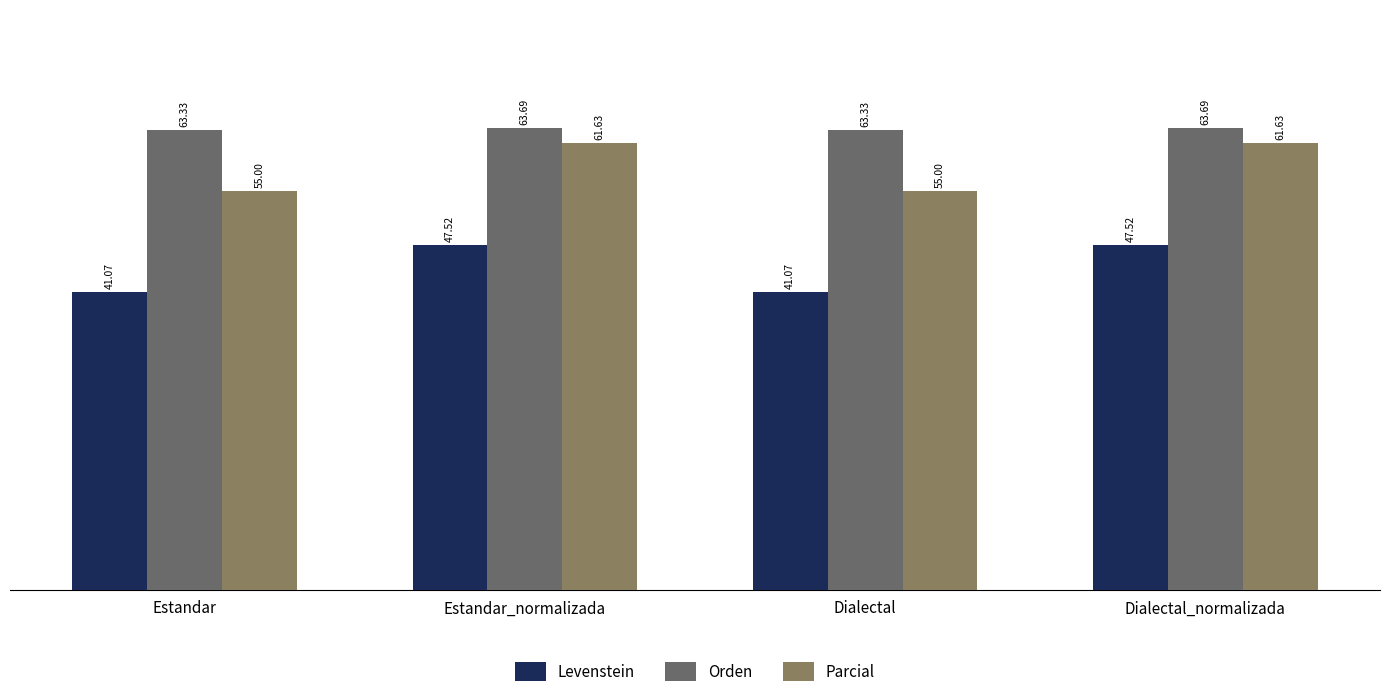

Which has a higher value, Estandar_normalizada or Dialectal?

Estandar_normalizada